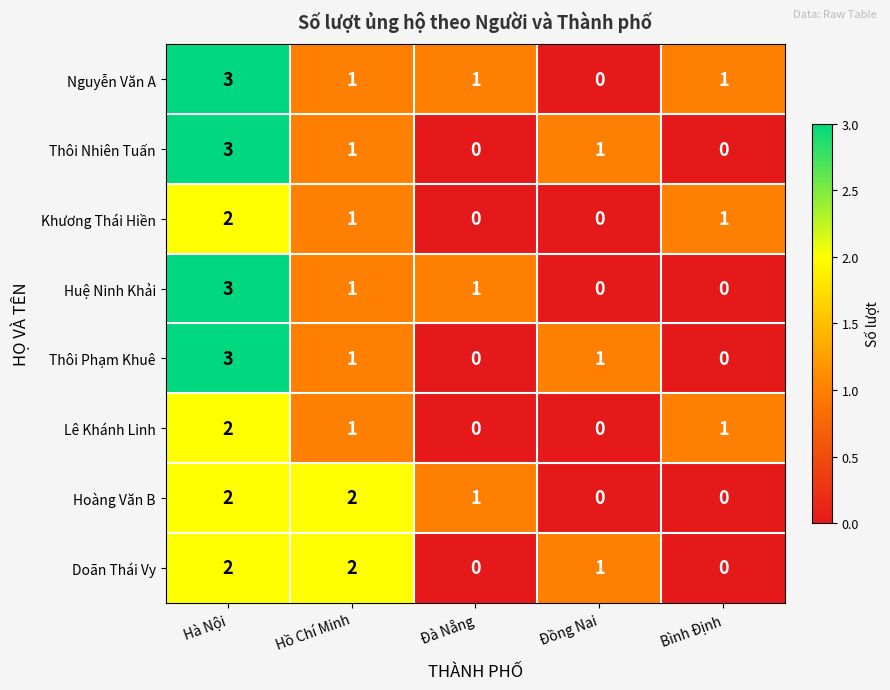

Count the number of data series in this chart.

8